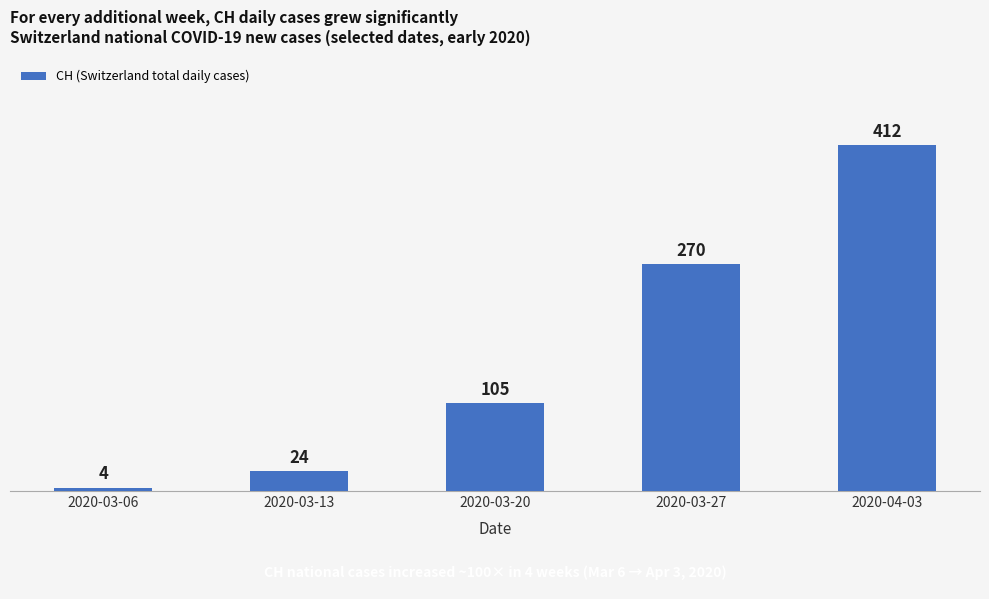

What value does the data have at 2020-03-20, to the nearest 5?

105